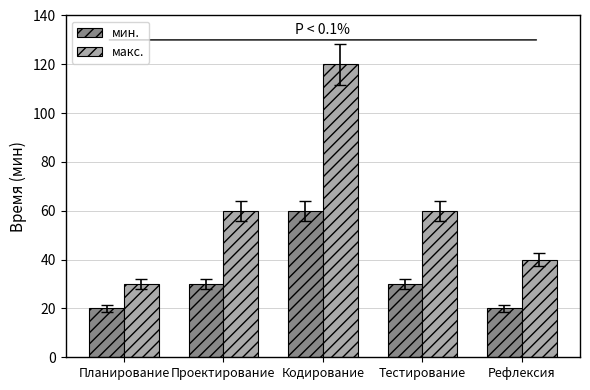

At how many categories does at least one series exceed 109?

1